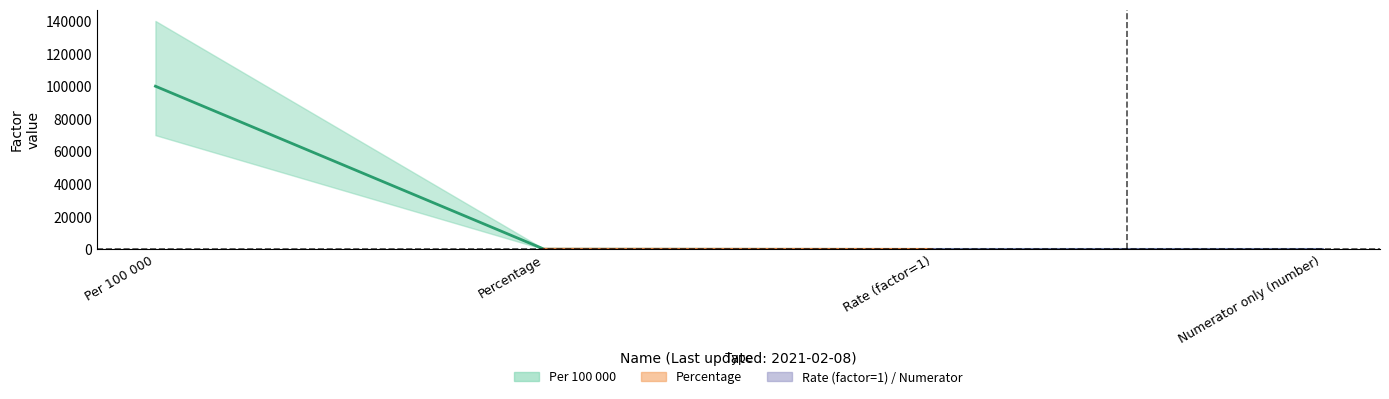

Count the number of values greater than 100.

1